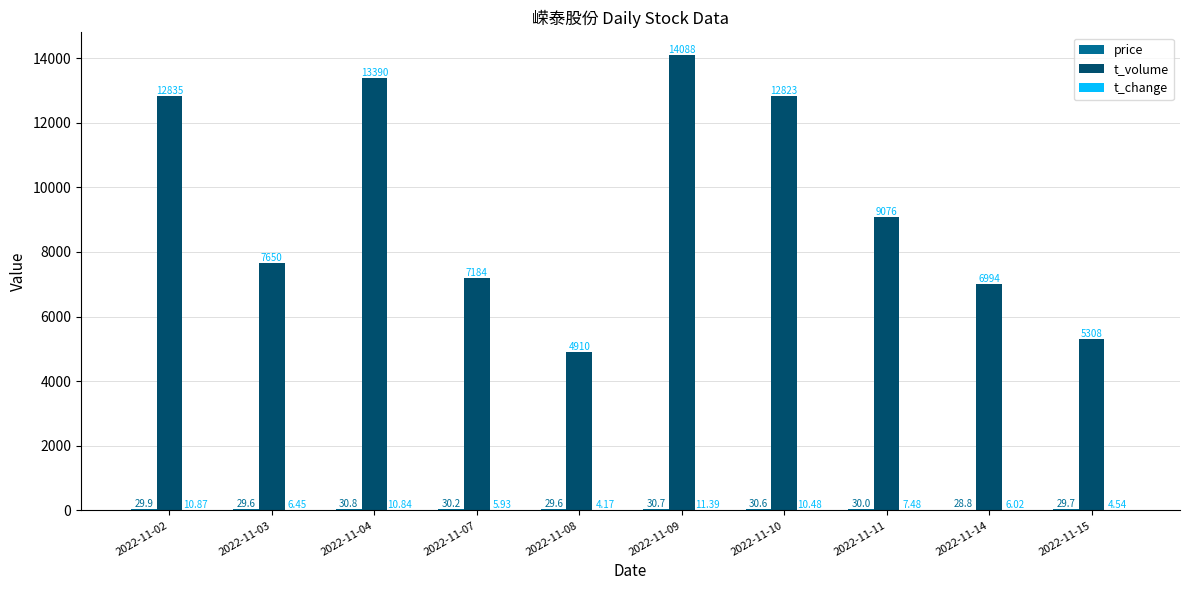

Which series has the largest total across all categories?

t_volume